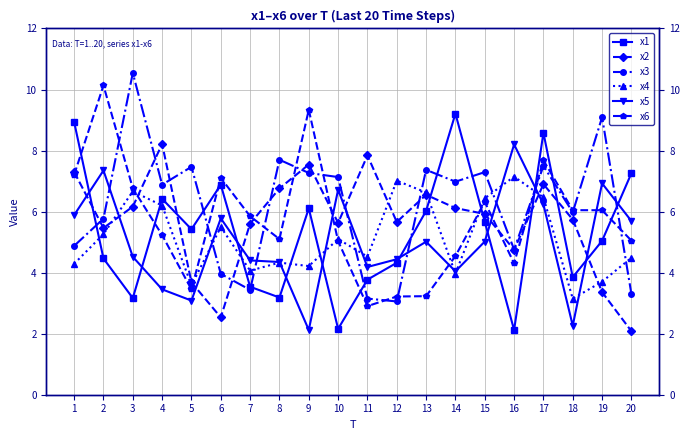

What is the difference between the maximum and minimum values in the x5 series?

6.1